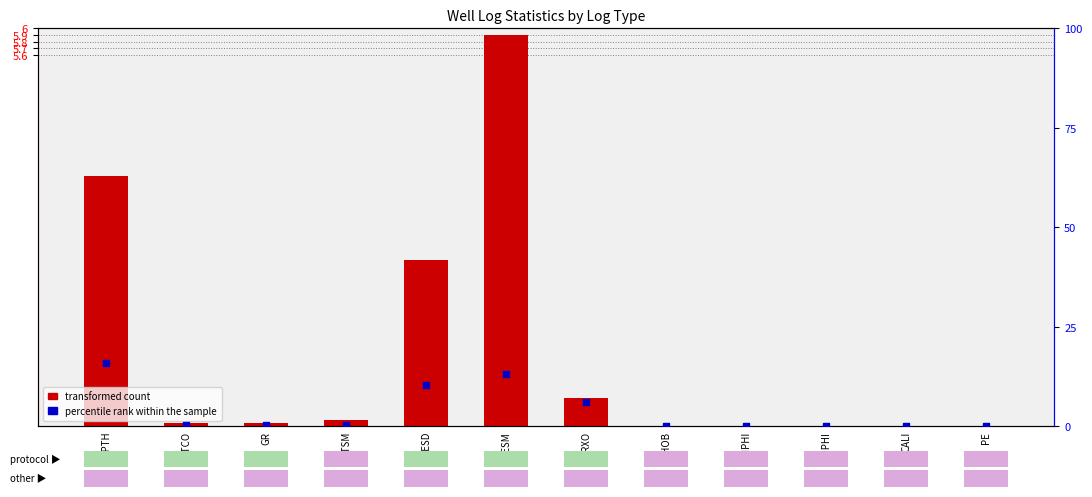

Which series has the largest total across all categories?

percentile rank within the sample